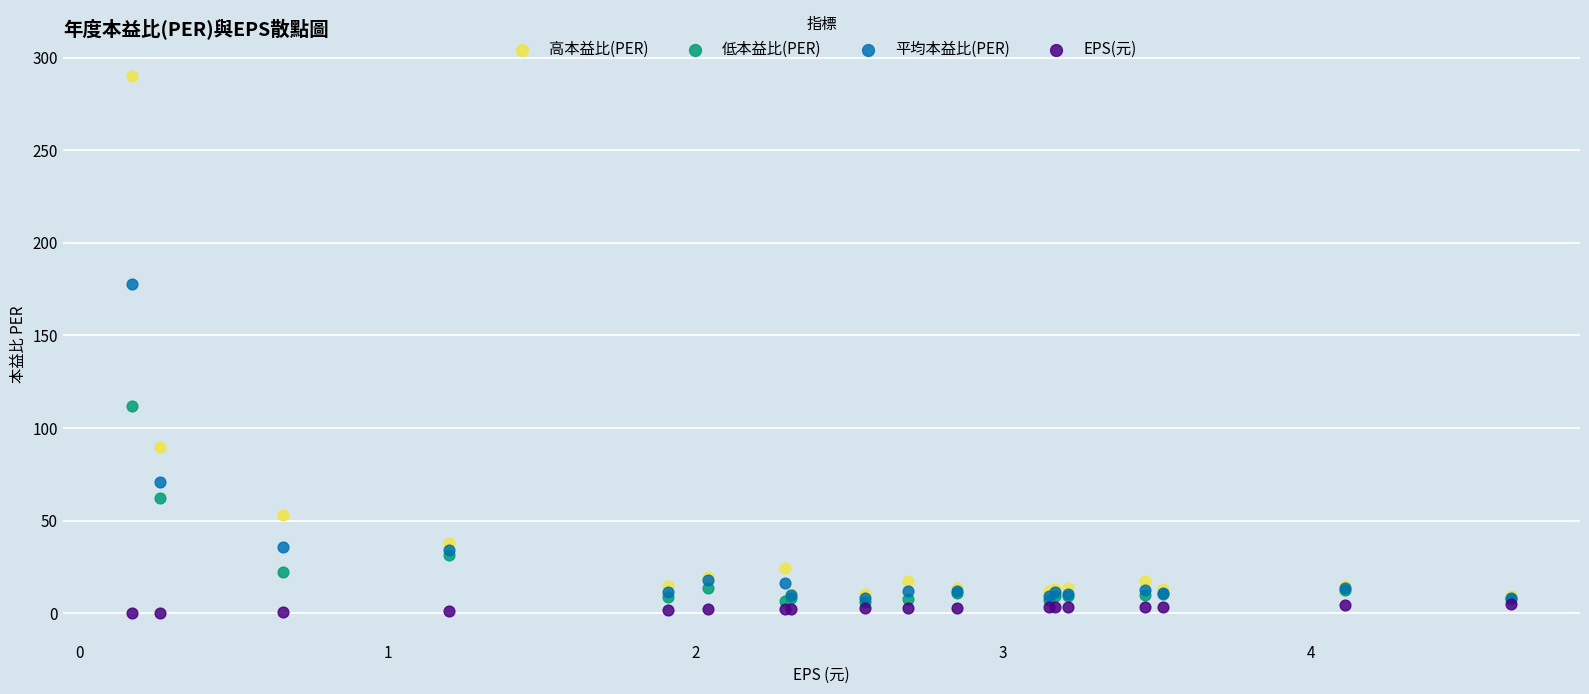

Which series contains the highest Y value?

高本益比(PER)